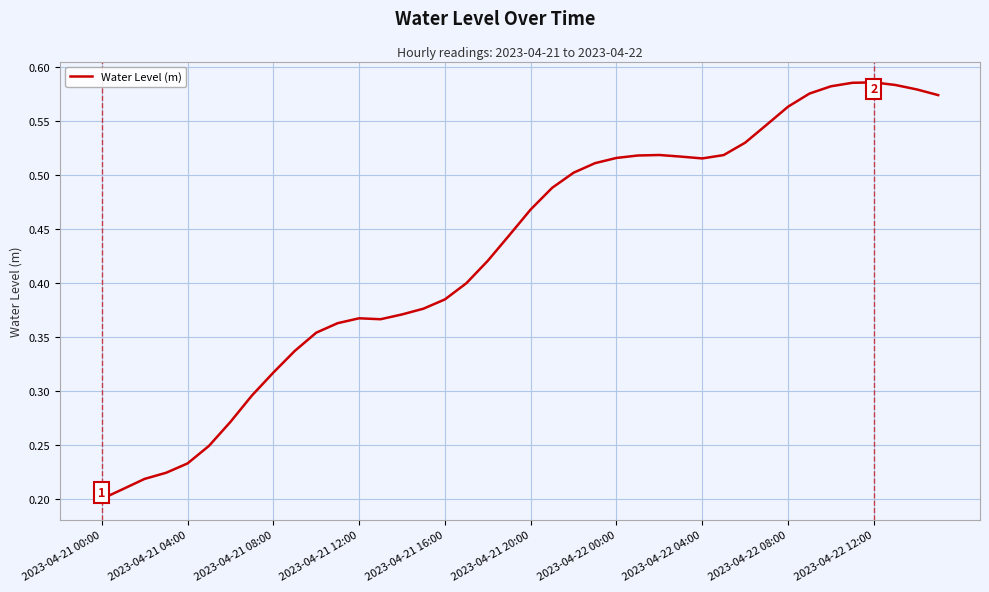

Which label corresponds to the smallest value in the chart?

2023-04-21 00:00